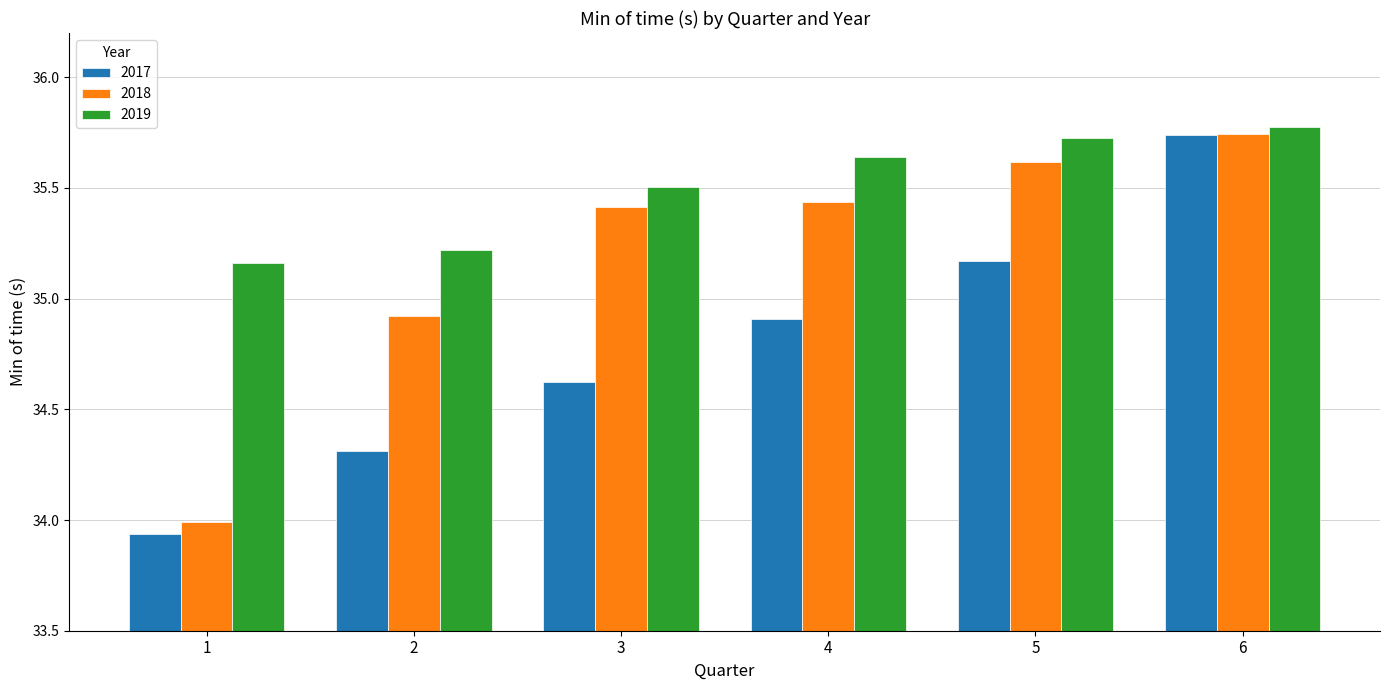

Which label corresponds to the smallest value in the chart?

1